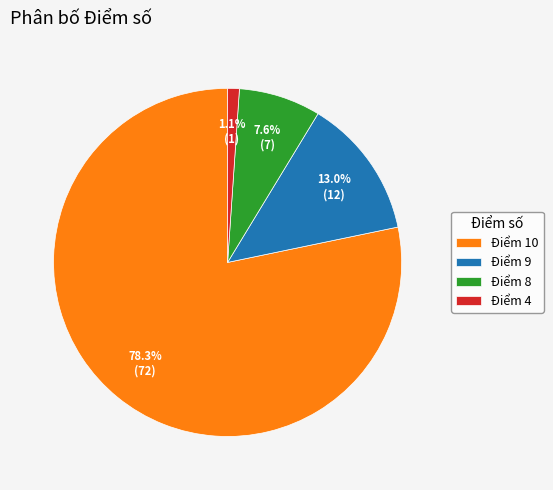

Is there a majority slice in this chart?

Yes